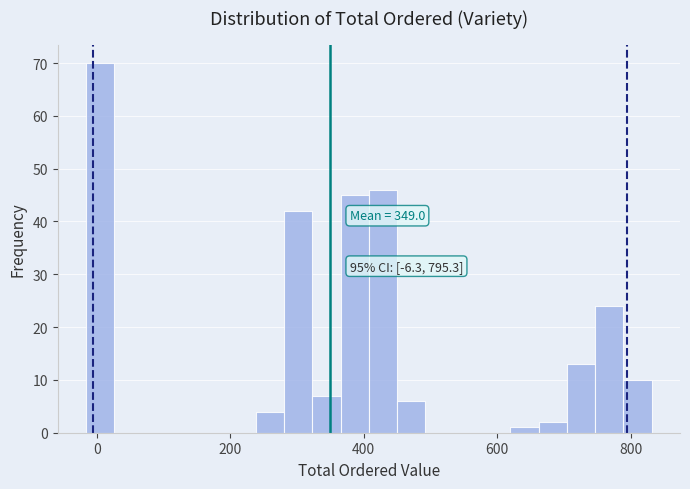

Around what value on the x-axis is the tallest bar? Give the approximate position of its centre, as read against the axis.

0